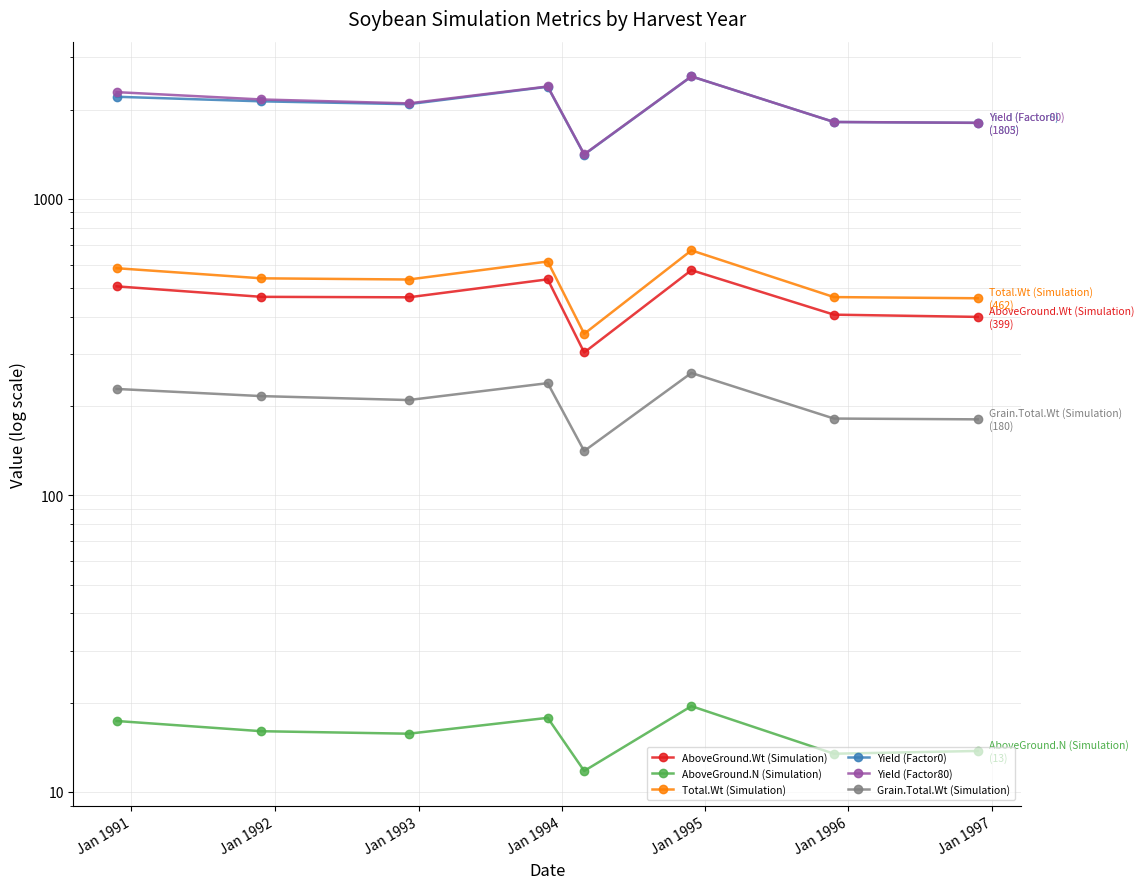

What is the value of the Total.Wt (Simulation) point at the 5th from the left?

350.8